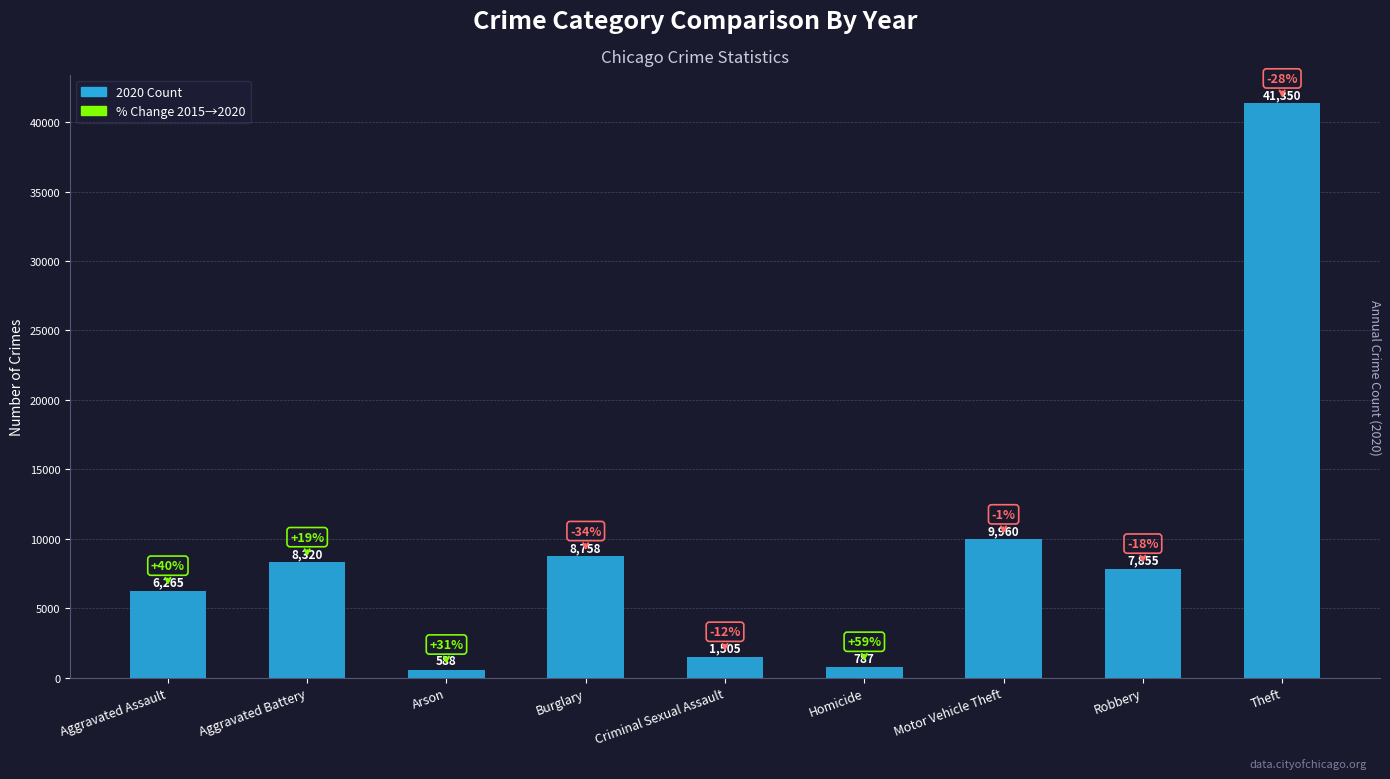

The chart shows a value of 41350 at Theft. True or false?

True